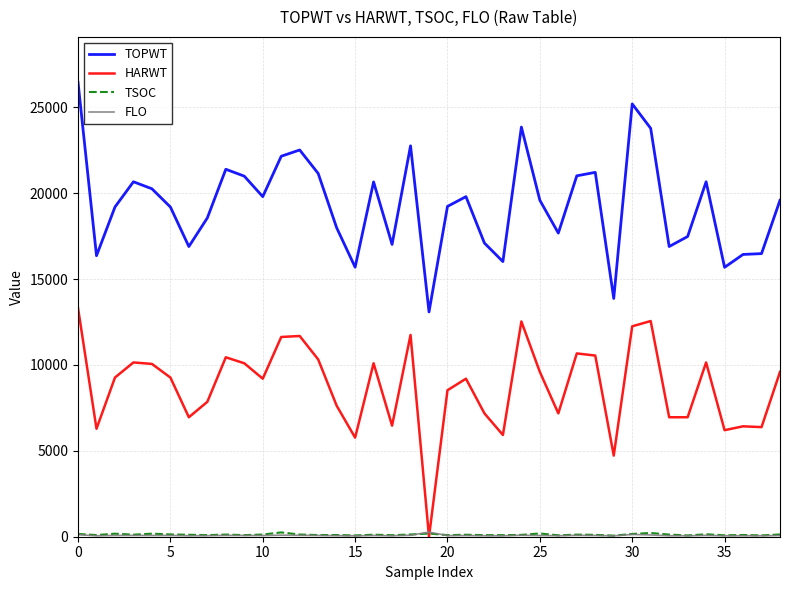

True or false: HARWT has more than 1 points higher than both neighbors.

True